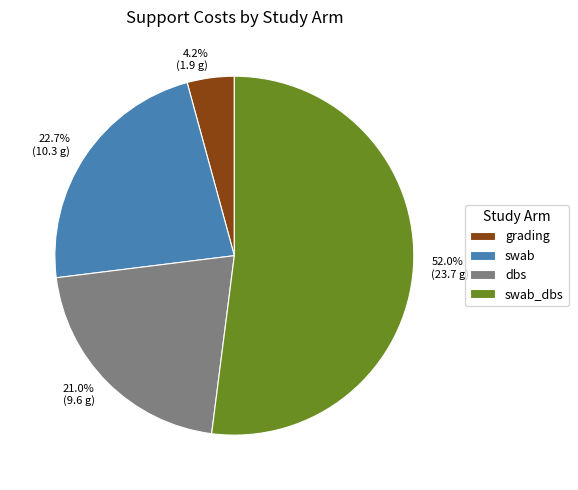

Does any single category account for the majority?

Yes